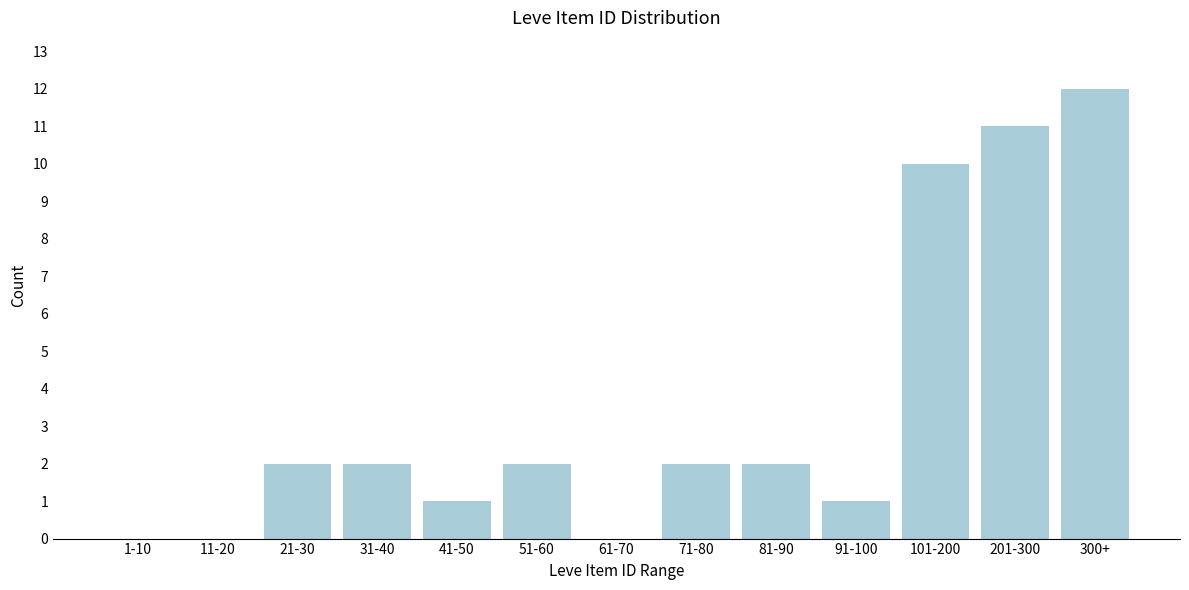

Reading left to right, what are all the values shown in this chart?

1-10=0	11-20=0	21-30=2	31-40=2	41-50=1	51-60=2	61-70=0	71-80=2	81-90=2	91-100=1	101-200=10	201-300=11	300+=12